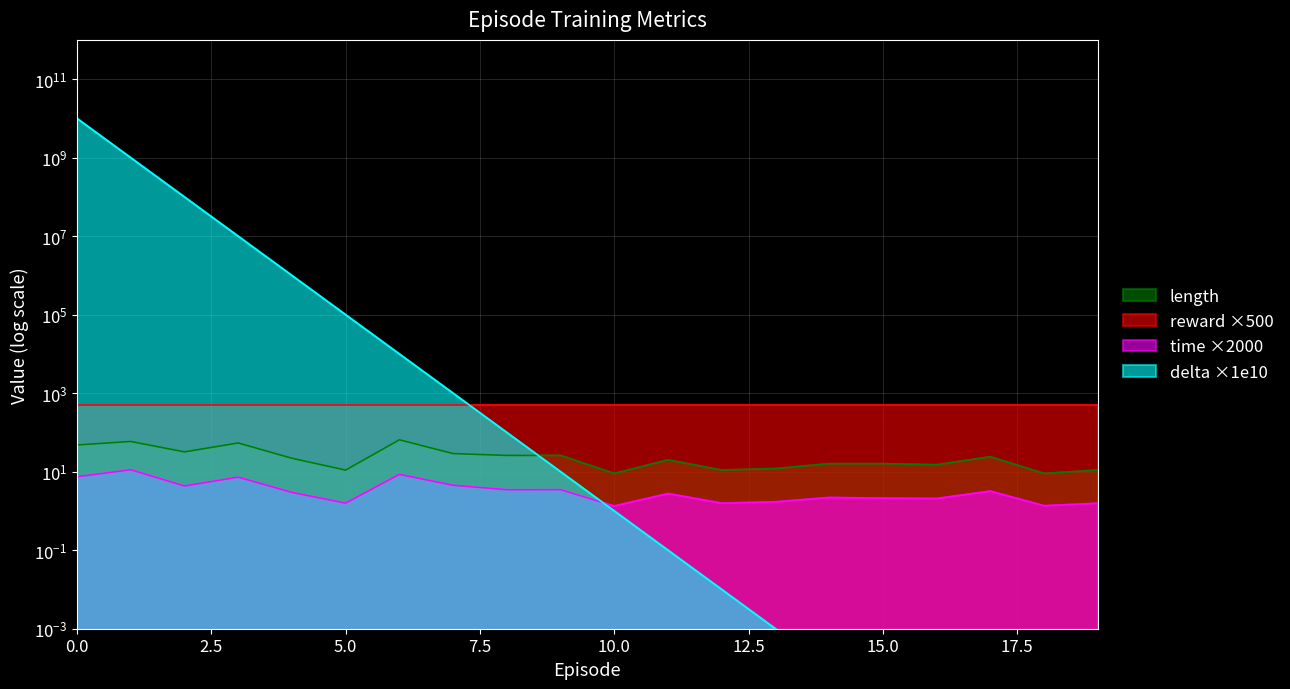

At which category does the chart reach its minimum across all series?

16